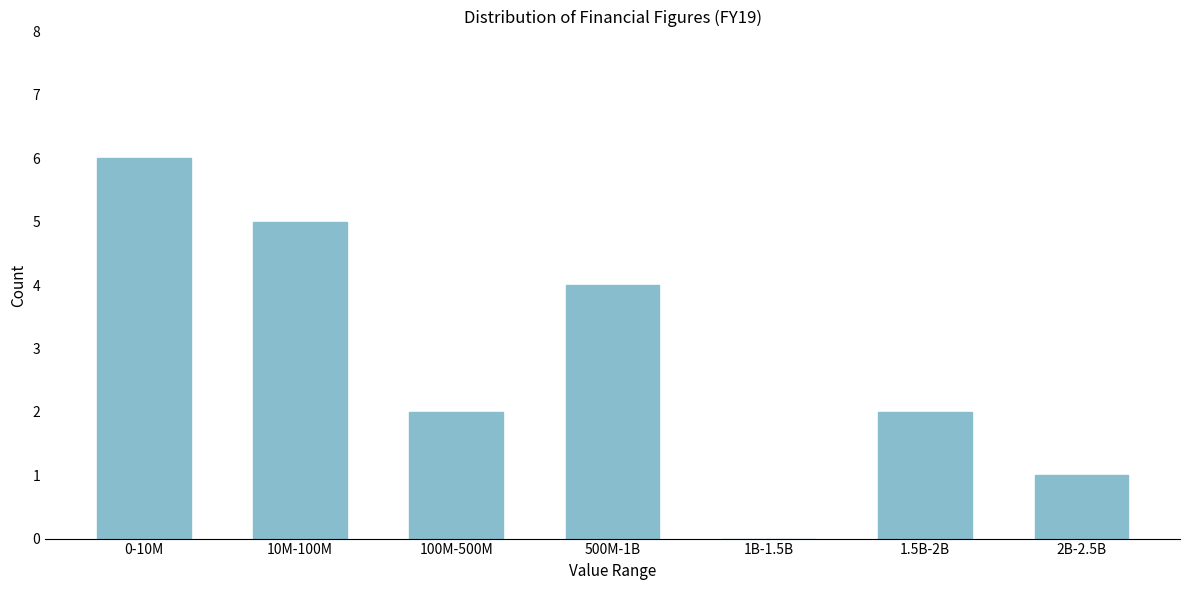

Reading left to right, list all the values displayed in this chart.

0-10M=6	10M-100M=5	100M-500M=2	500M-1B=4	1B-1.5B=0	1.5B-2B=2	2B-2.5B=1